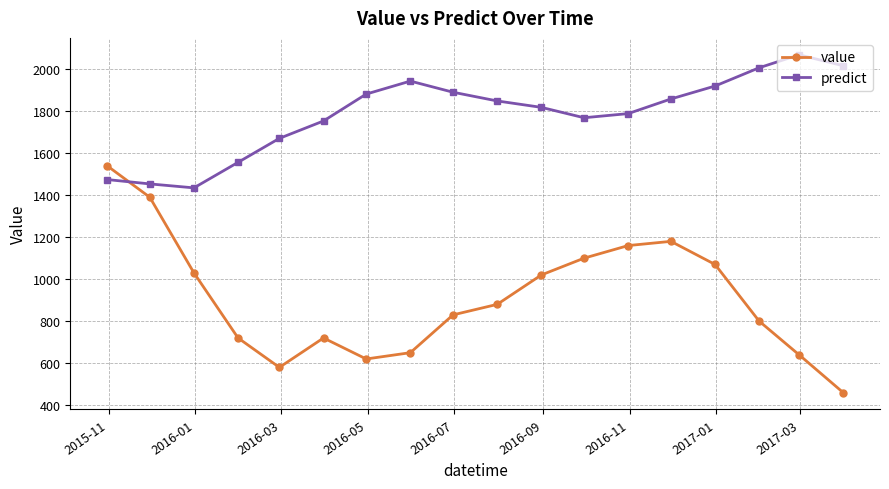

Does the chart display data point markers on the line(s)?

Yes